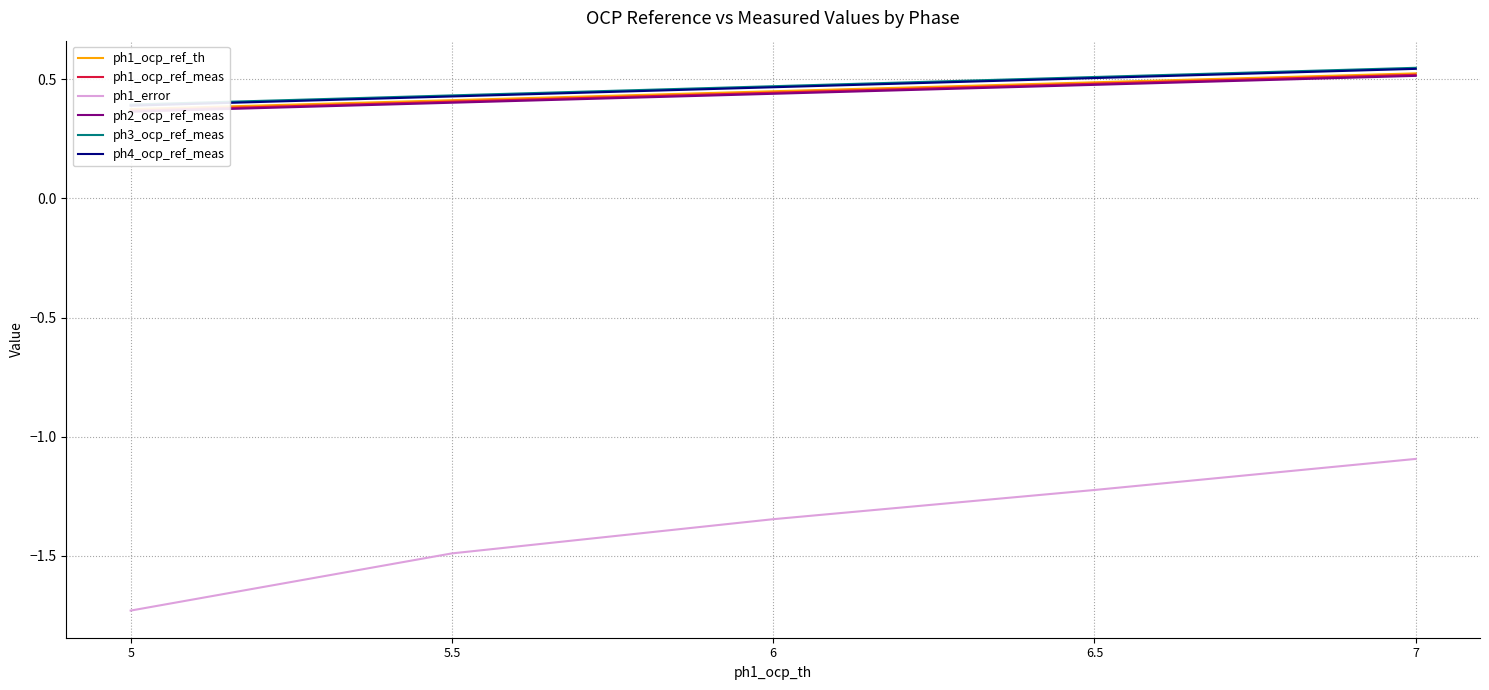

How many lines are shown in the chart?

6